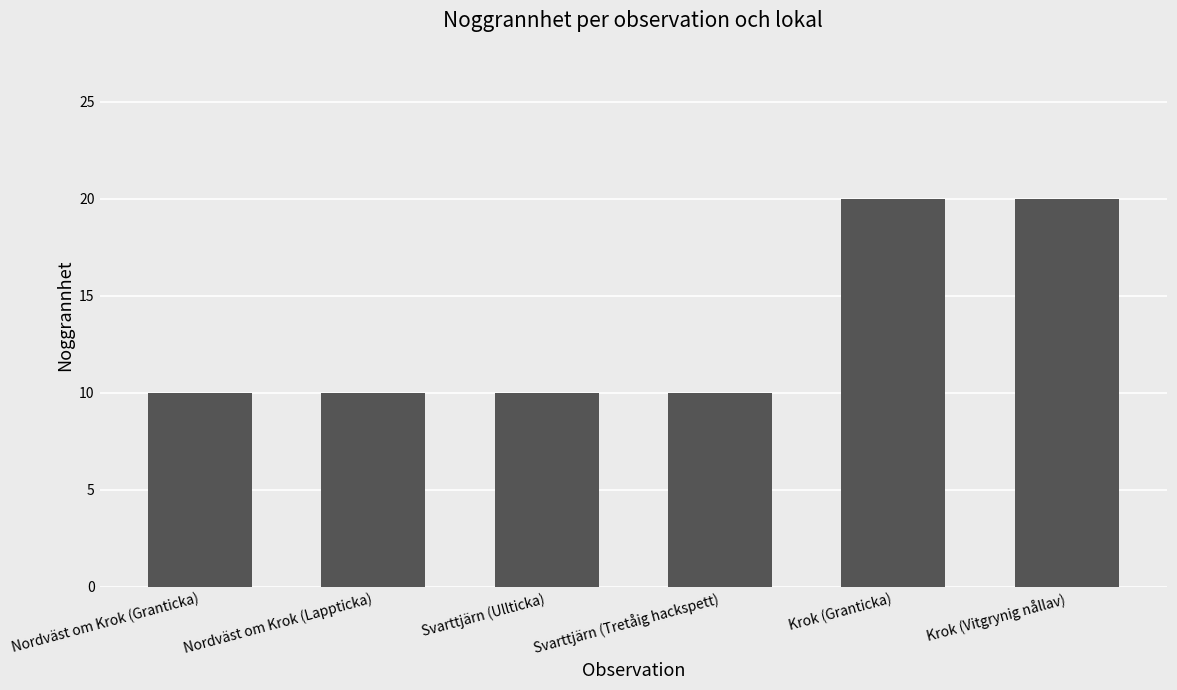

What is the minimum value shown in the chart?

10